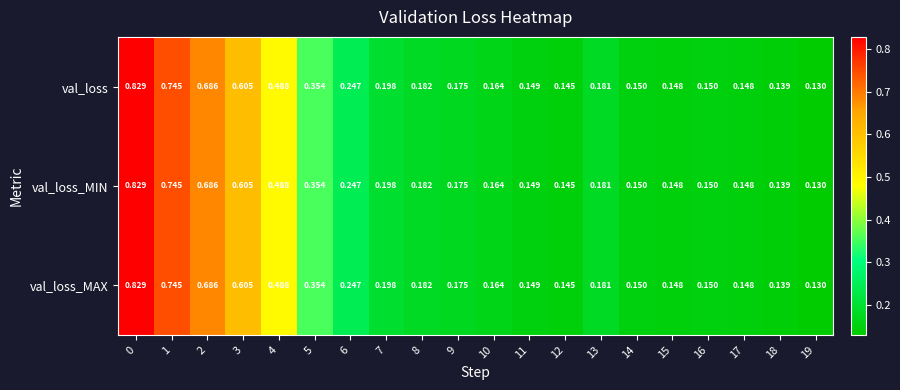

Is the value of val_loss_MIN at 10 greater than the value of val_loss at 16?

Yes